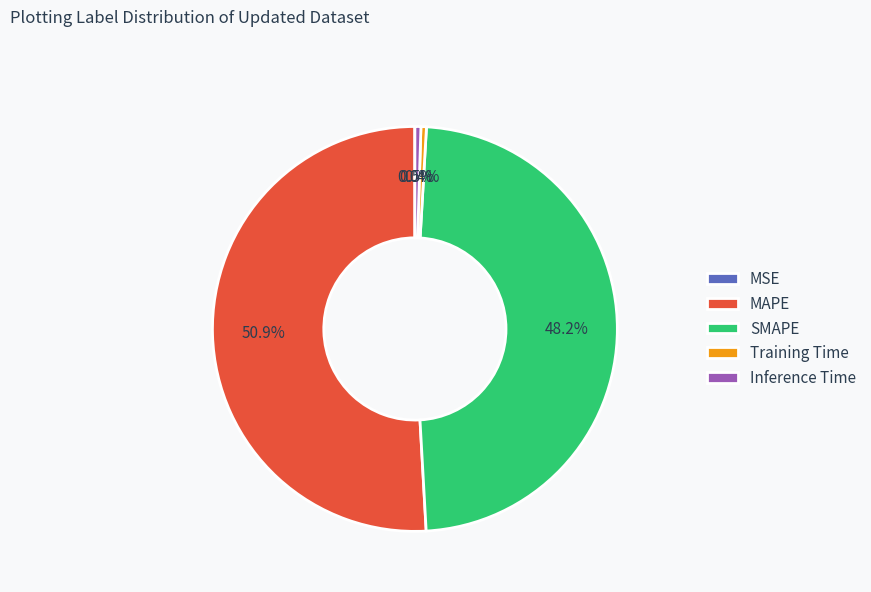

What is the total percentage of SMAPE and Training Time?

48.6%